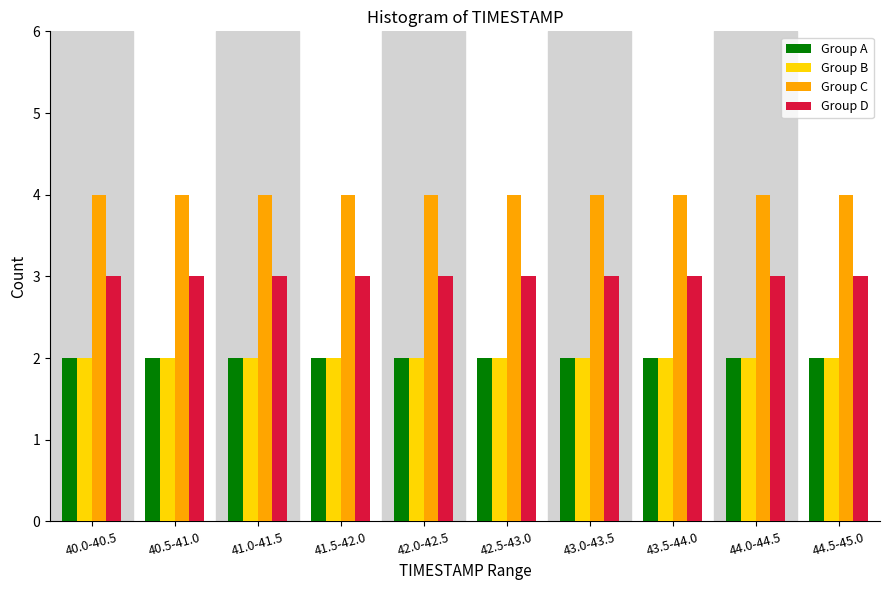

Which series has the largest total across all categories?

Group C